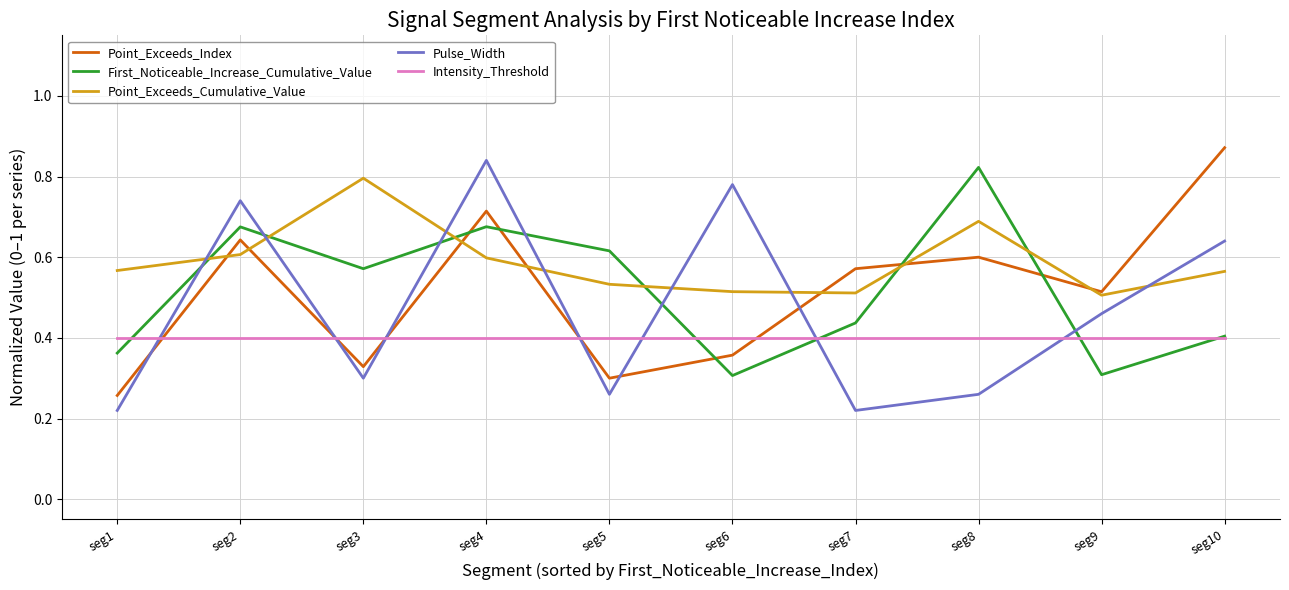

At which label is Point_Exceeds_Index closest to 0?

seg1